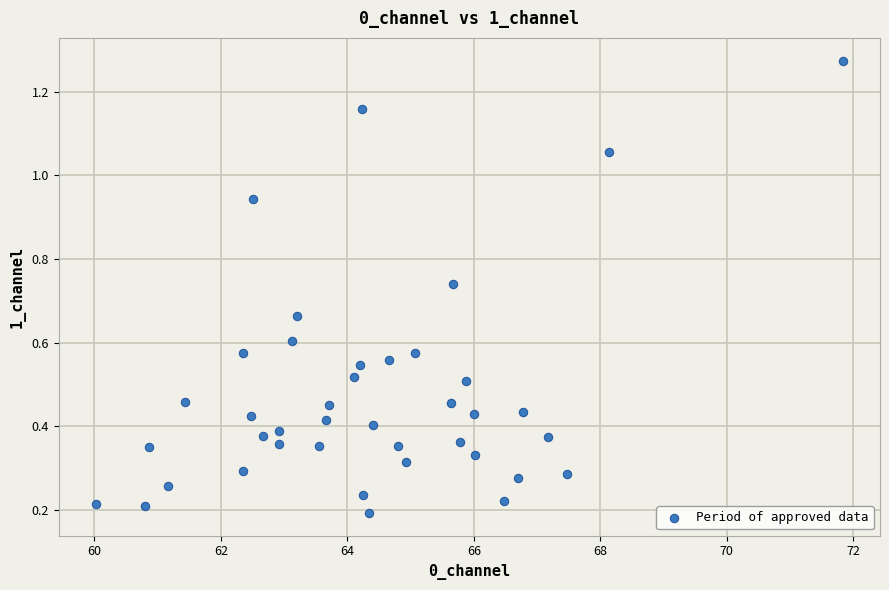

What is the range of X values (max minus min)?

11.8